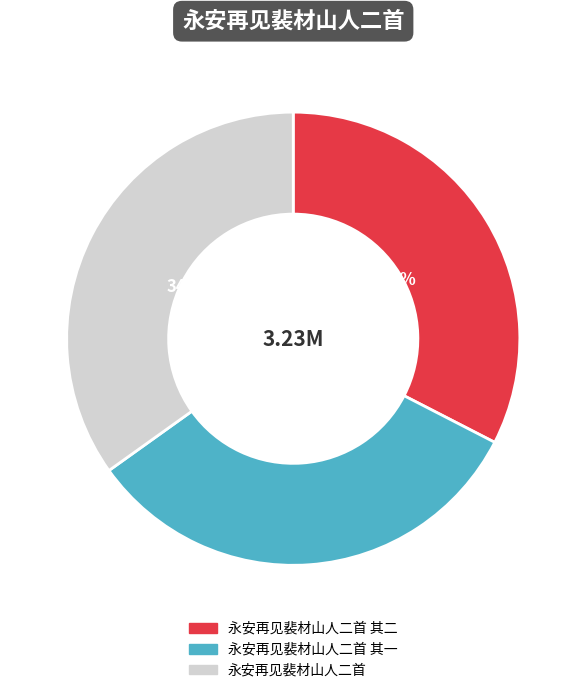

What is the ratio of the value at 永安再见裴材山人二首 其一 to the value at 永安再见裴材山人二首 其二?

1.0